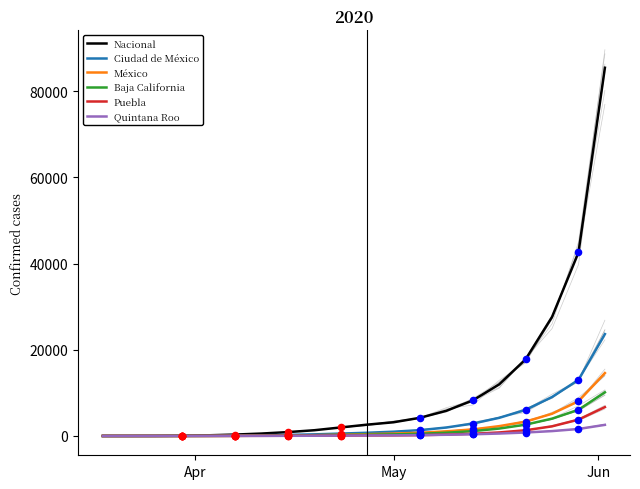

Which series has the largest Y range (max minus min)?

Nacional